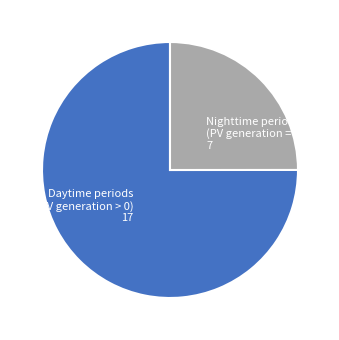

Is there a majority slice in this chart?

Yes